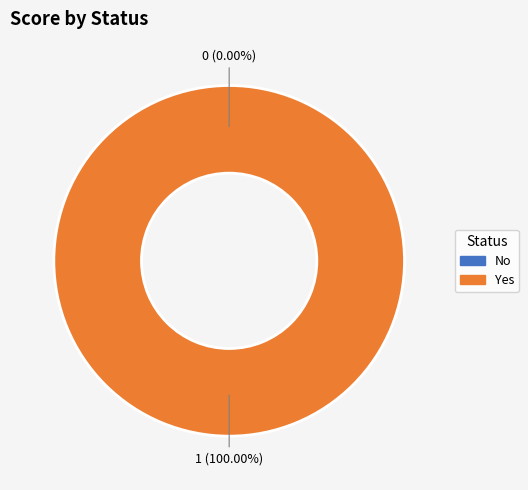

What is the change in value from No to Yes?

+1